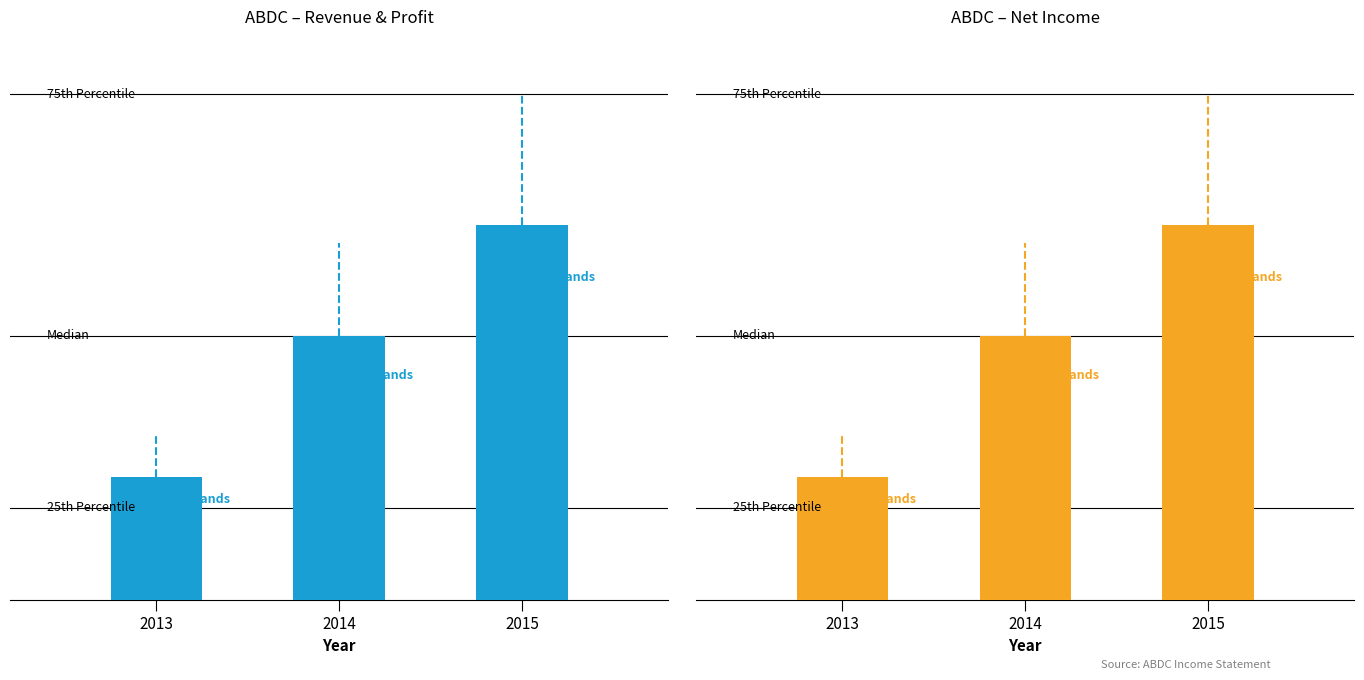

What is the ratio of the value at 2013 to the value at 2015?

0.3